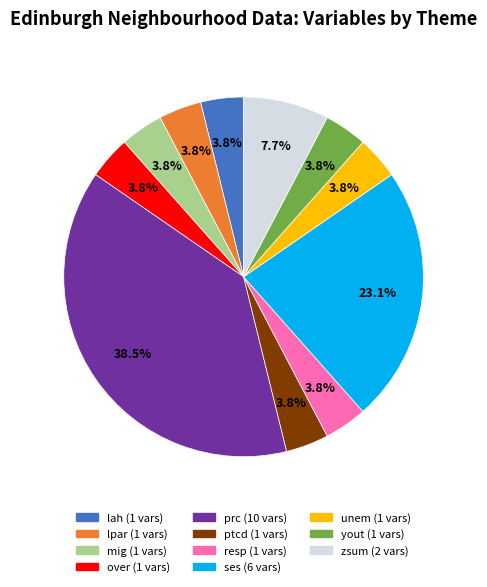

Does any single category account for the majority?

No